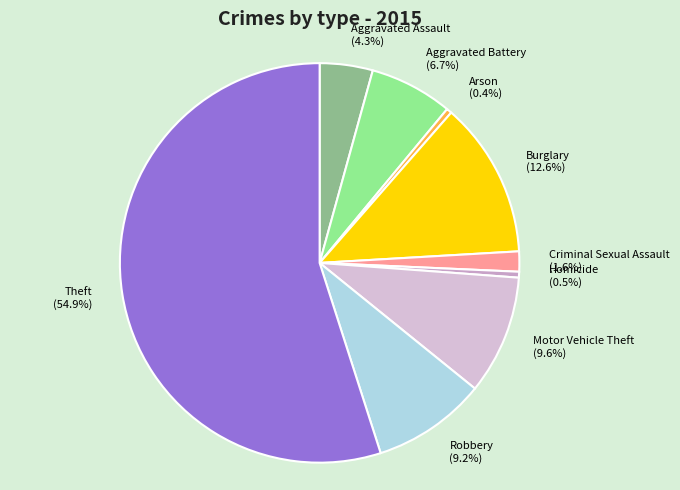

Combined, do Aggravated Battery and Arson account for over 50%?

No